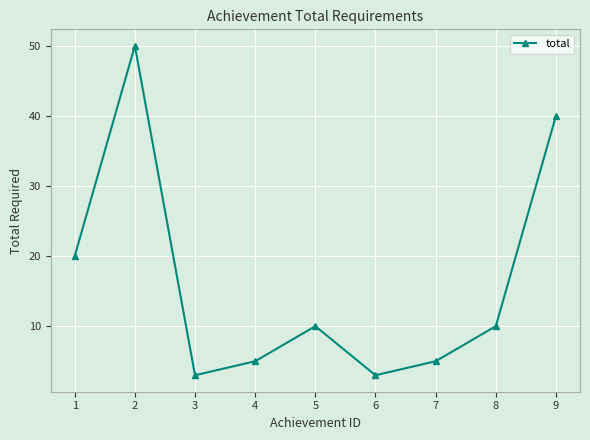

How many values are below 10?

4